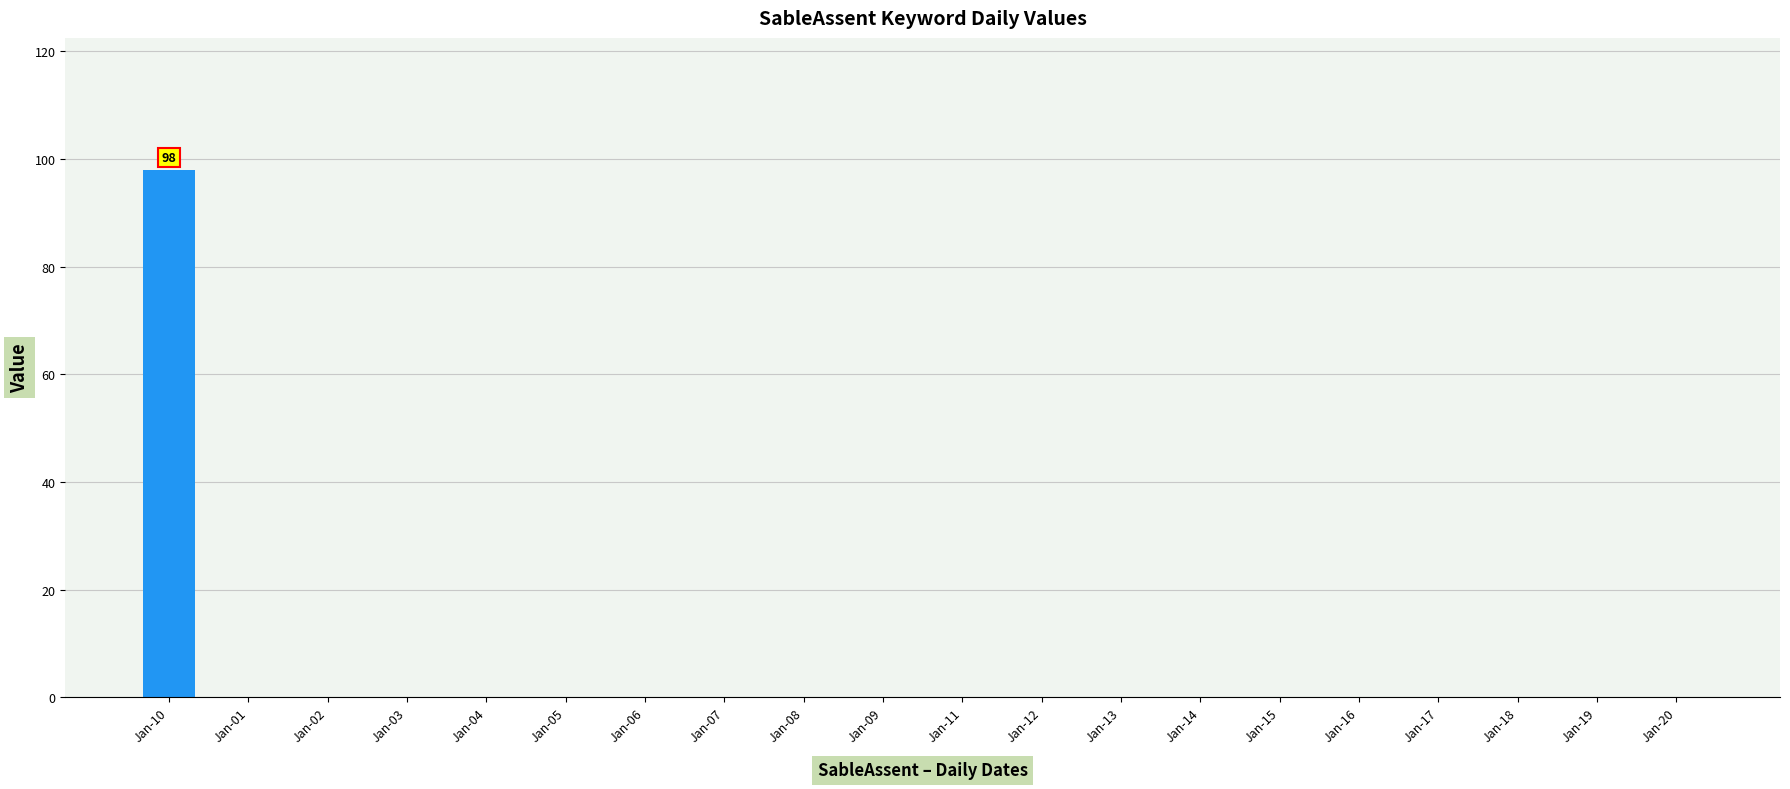

The value at Jan-14 is 0. True or false?

True